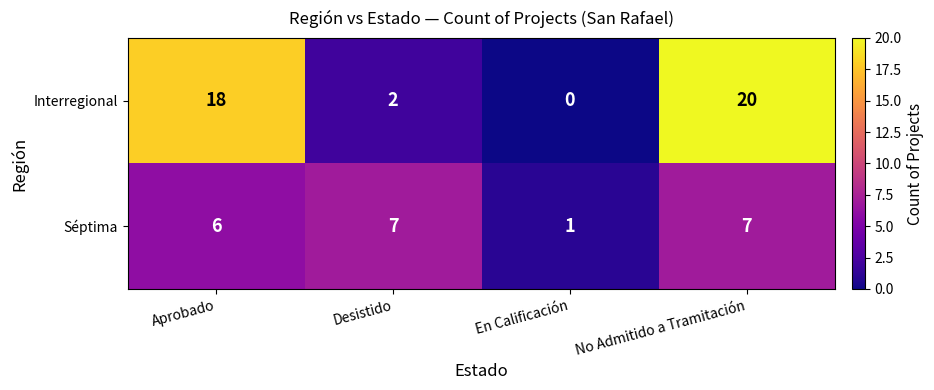

What is the sum of all Interregional values?

40